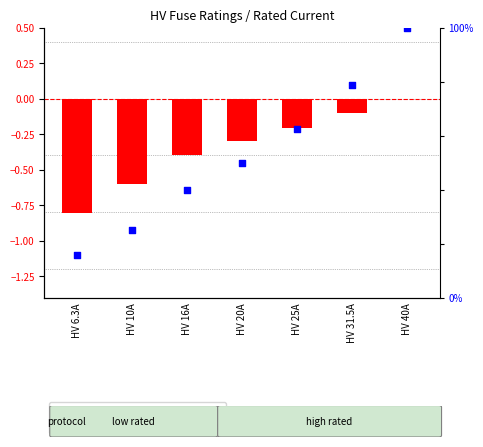

Is the value of log ratio at HV 20A greater than the value of percentile rank within the sample at HV 20A?

No